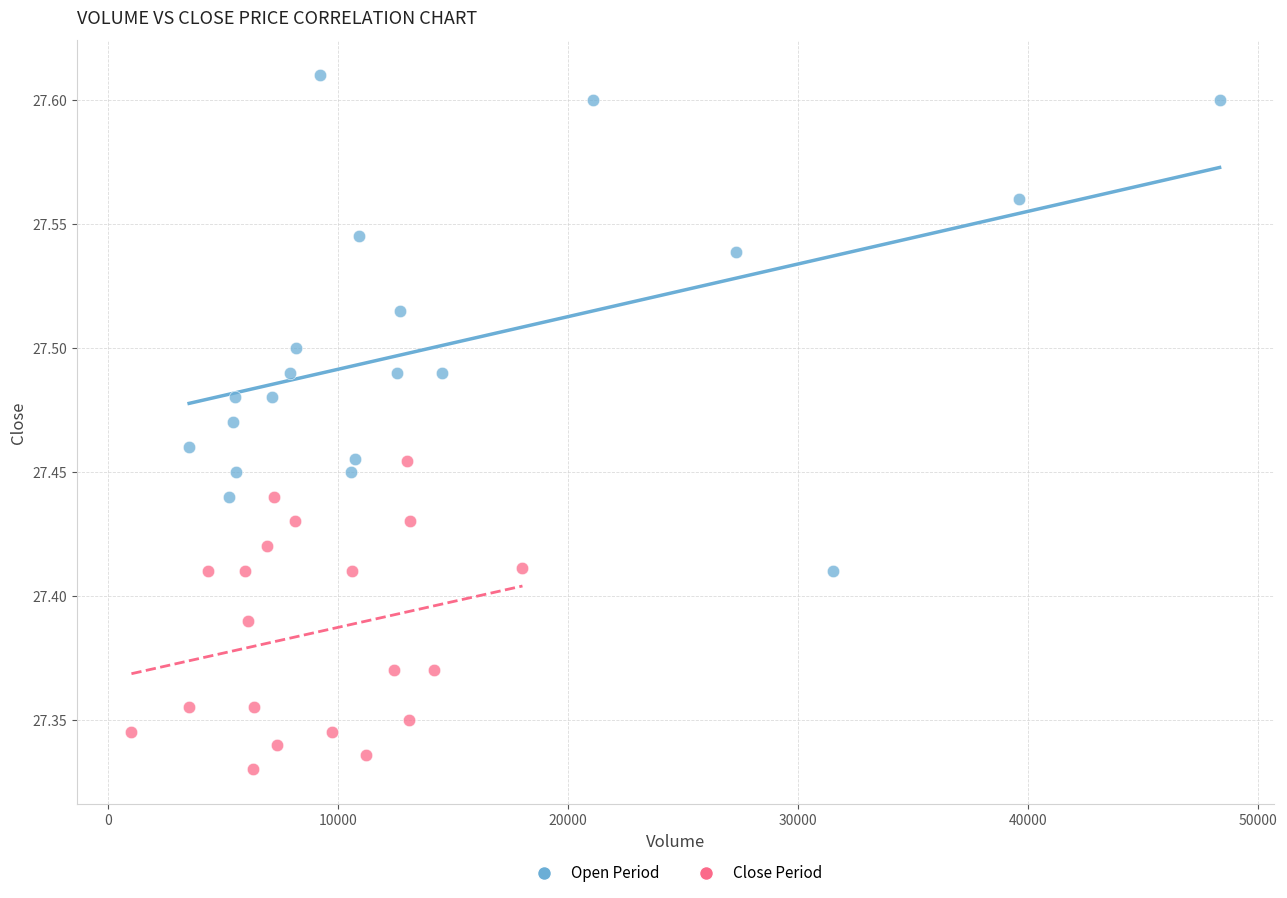

What are all the series names shown in the legend?

Open Period, Close Period